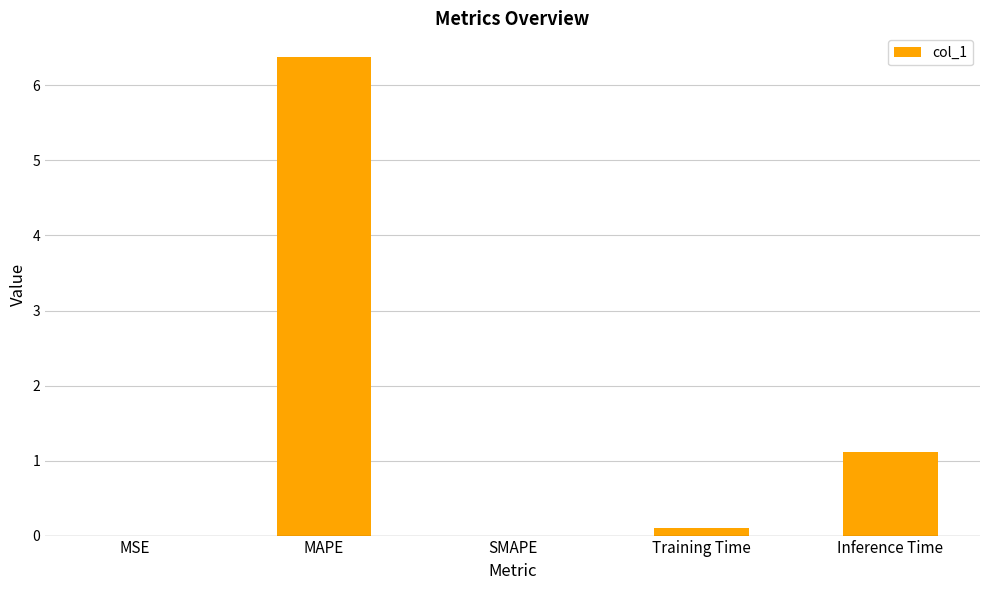

What is the sum of all values?

7.6